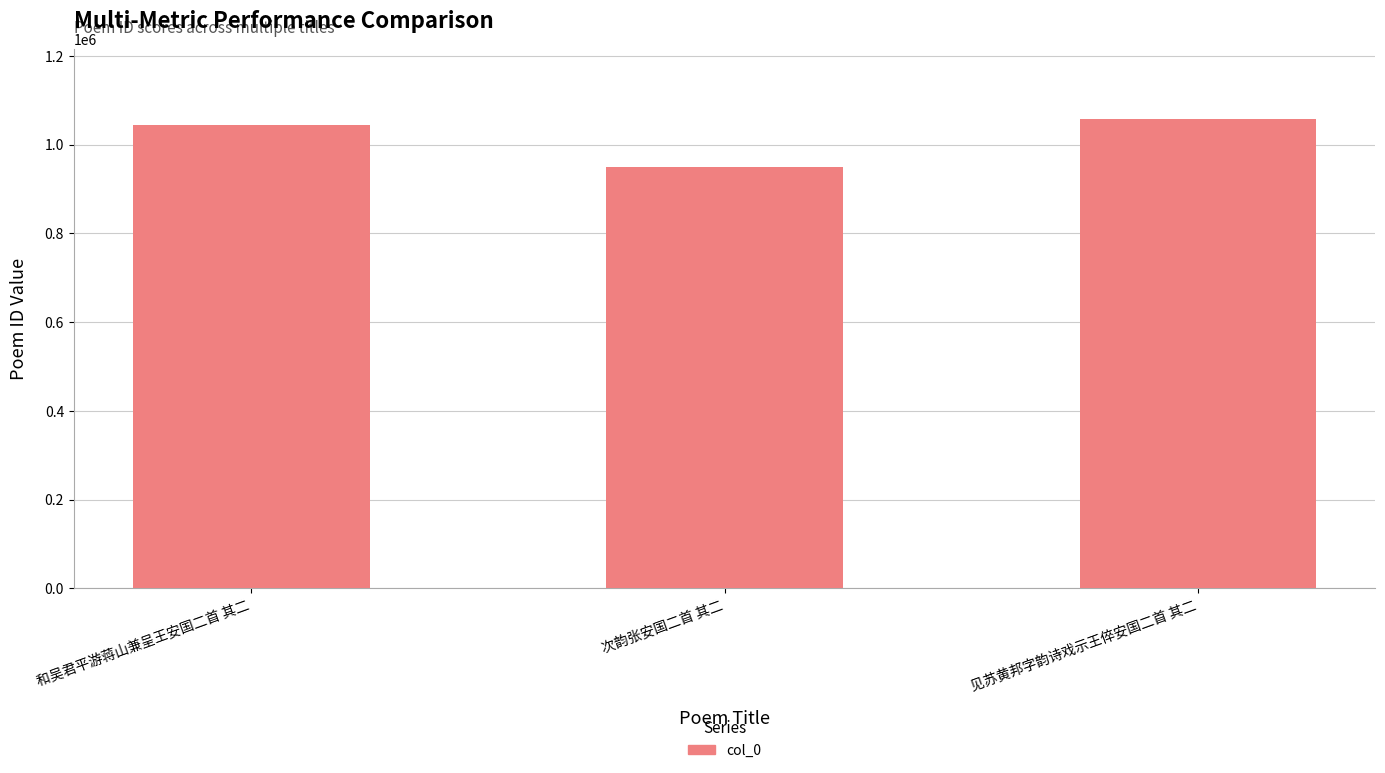

Rank the categories by value from highest to lowest.

见苏黄邦字韵诗戏示王倅安国二首 其二, 和吴君平游蒋山兼呈王安国二首 其二, 次韵张安国二首 其二